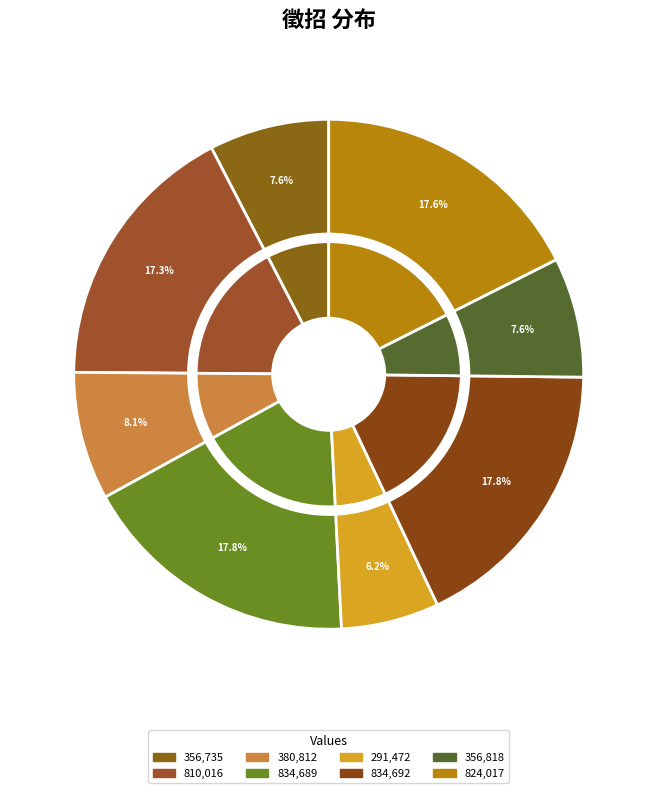

What percentage is NOT represented by 834689?

82.2%